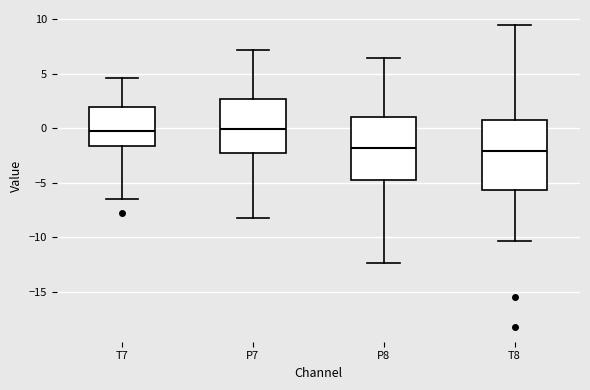

Reading left to right, transcribe this box plot: for each box, give where its median line is, the range the box spans, and where its two whiskers end, as read against the y-axis. The values are not printed on the chart, so give them approximately, as read against the axis.

T7: median -0.5, box -1.5 to 2.0, whiskers -6.5 to 4.5
P7: median 0.0, box -2.5 to 2.5, whiskers -8.0 to 7.0
P8: median -2.0, box -4.5 to 1.0, whiskers -12.5 to 6.5
T8: median -2.0, box -5.5 to 1.0, whiskers -10.5 to 9.5